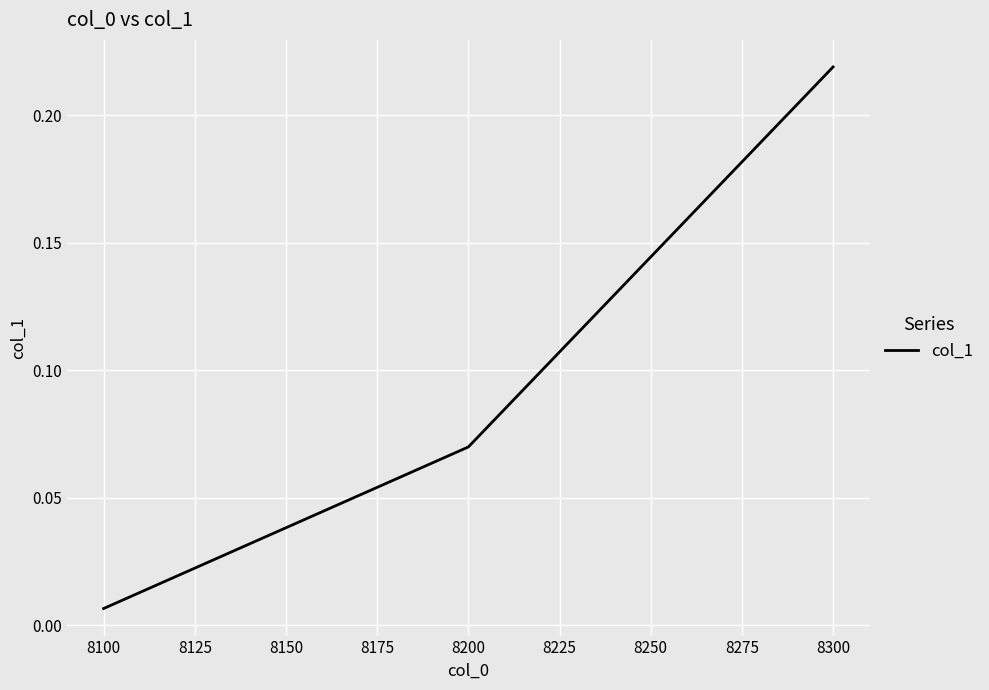

What is the sum of all values?

0.3